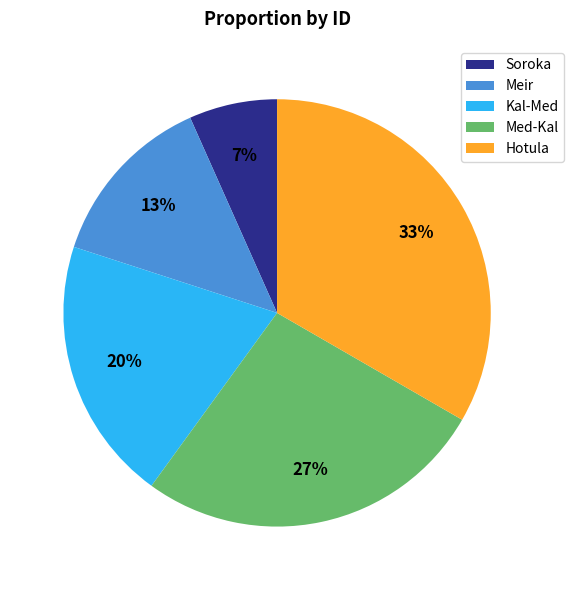

To the nearest percent, what is the difference between the Hotula and Kal-Med slice percentages?

13%